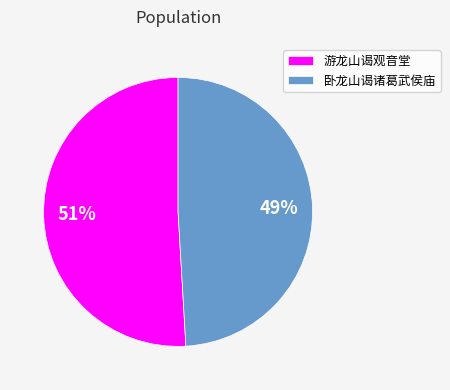

True or false: 卧龙山谒诸葛武侯庙 accounts for 49% of the total.

True